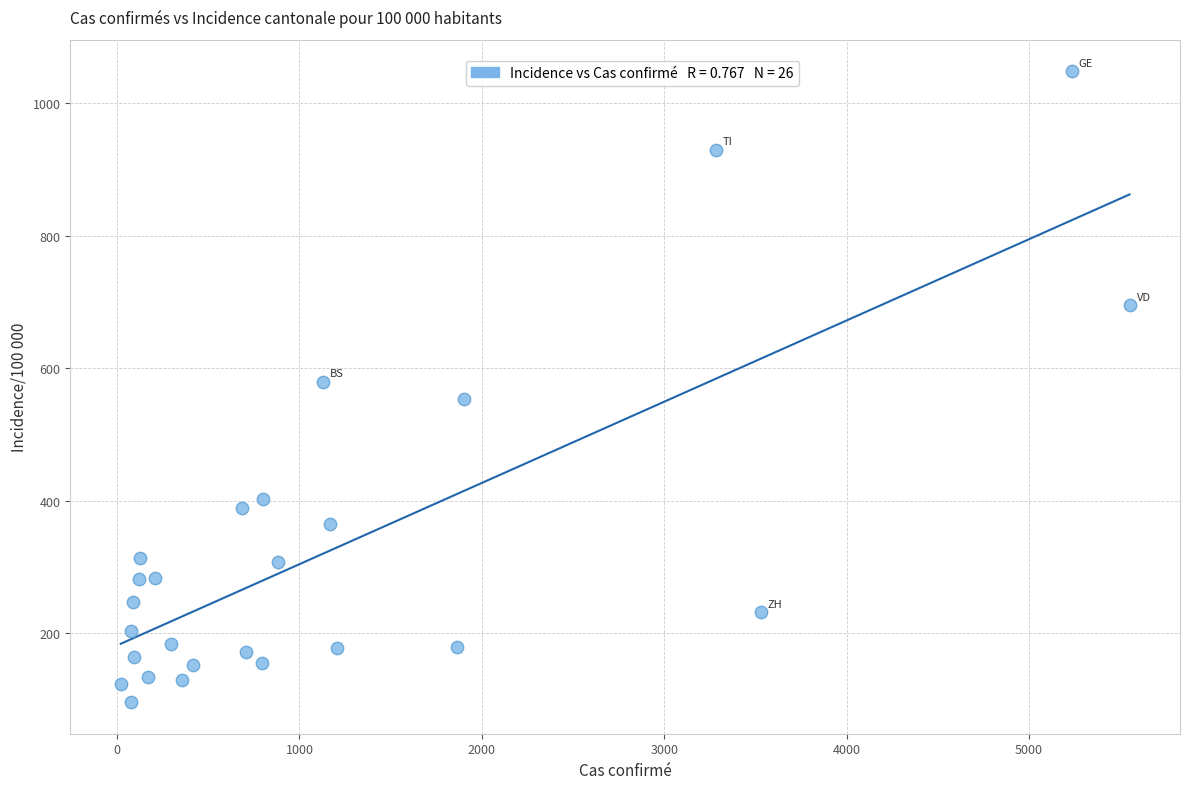

What is the range of Y values (max minus min)?

951.3